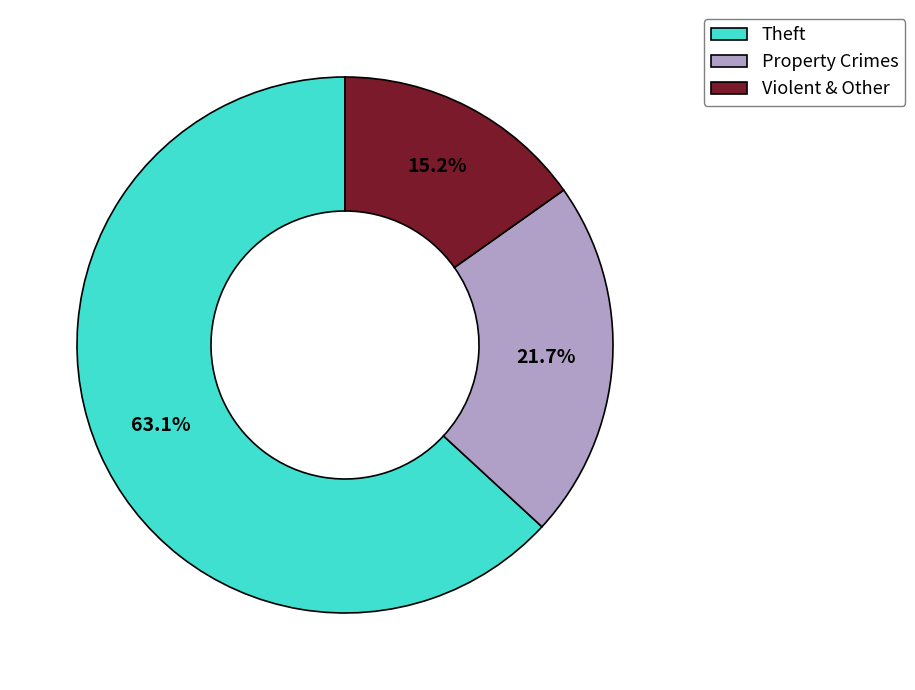

Is it true that Theft is 53% of the pie?

False